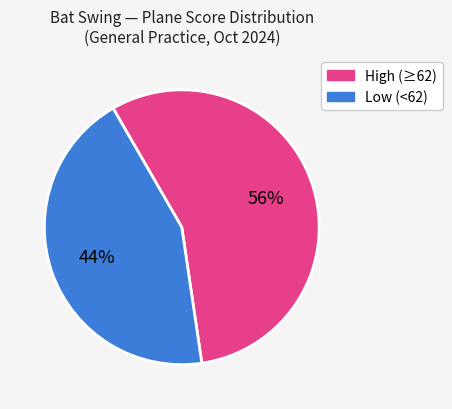

Count the number of slices in the pie.

2